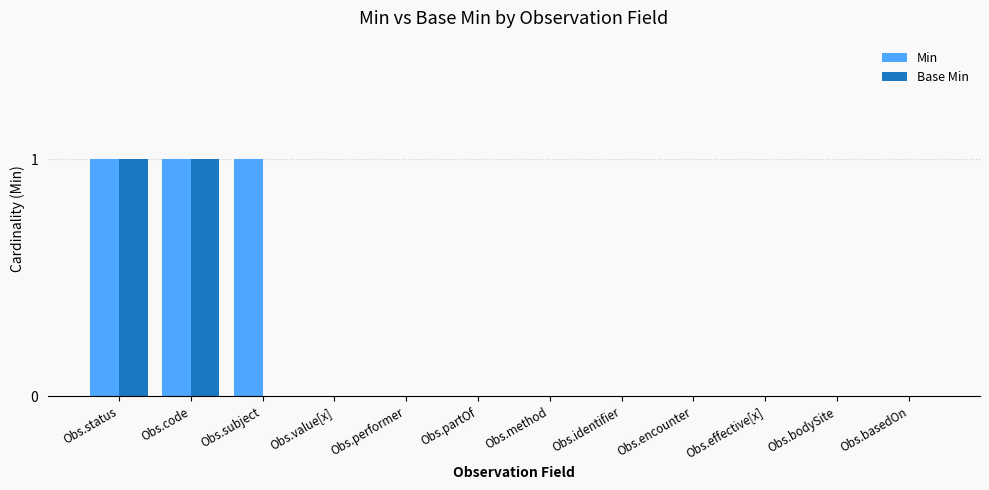

Are the bars grouped side by side (vs. stacked)?

Yes